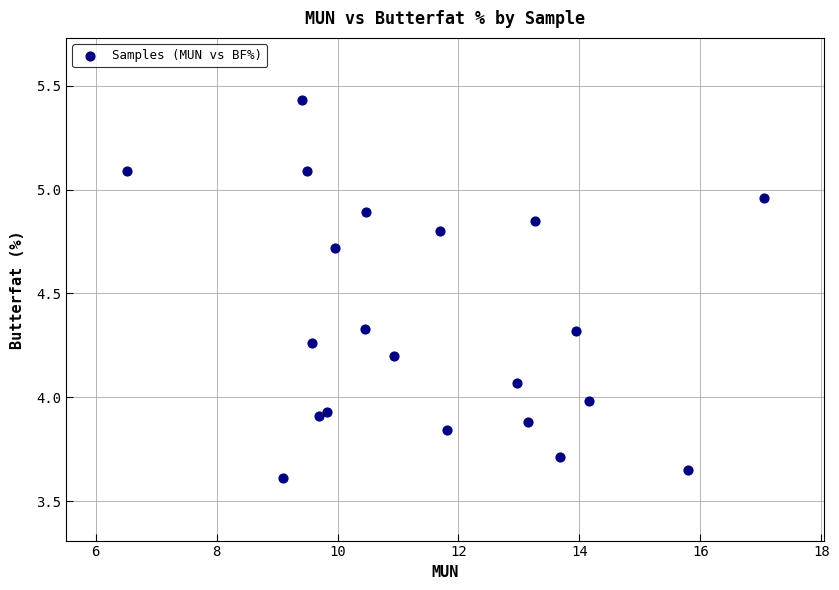

What is the range of Y values (max minus min)?

1.8